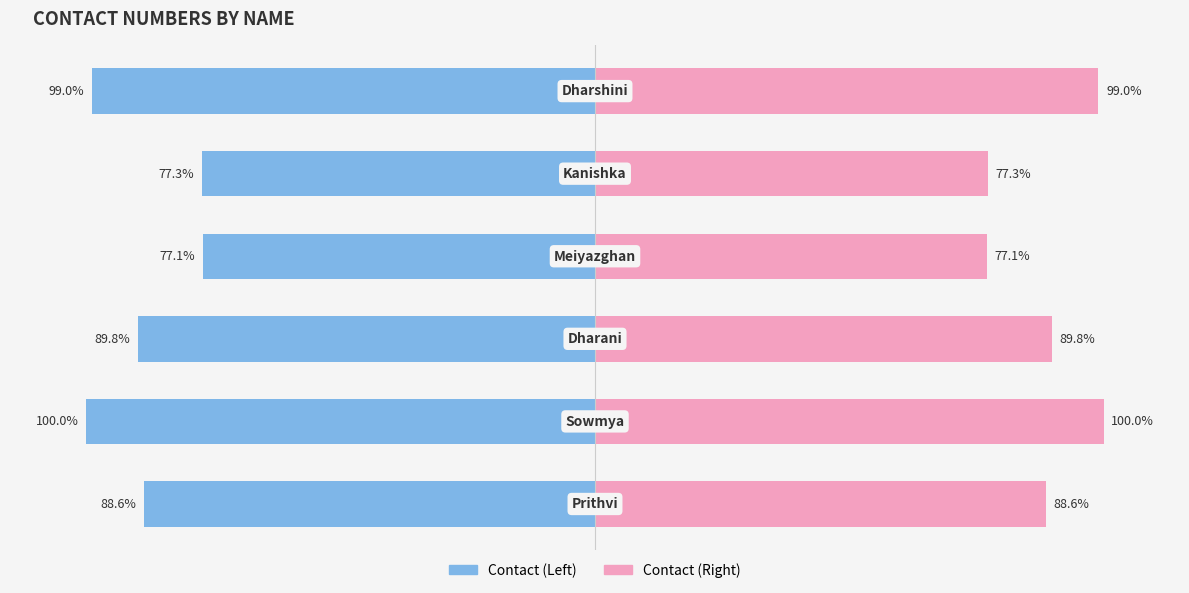

Between 1 and 5, which is larger?

5